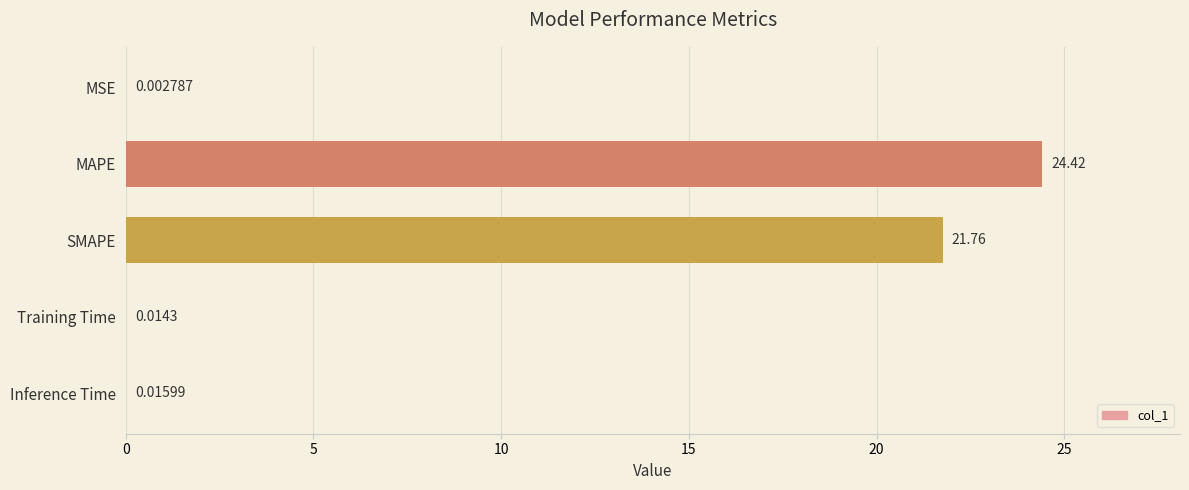

At which category does the chart reach its peak across all series?

MAPE